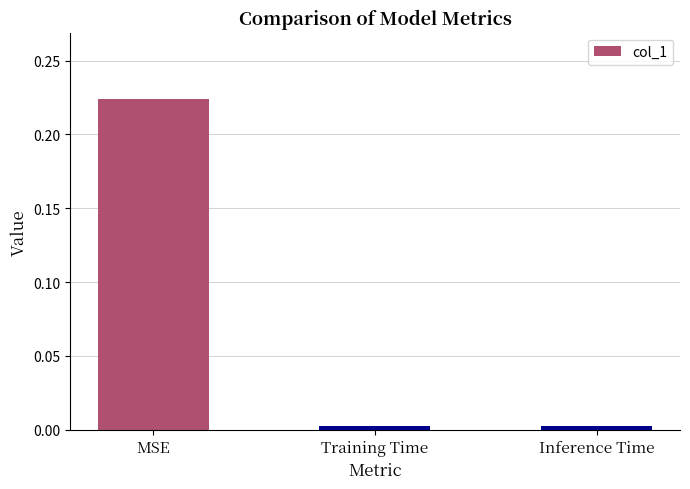

Is it true that the value at Inference Time is 0.0?

True